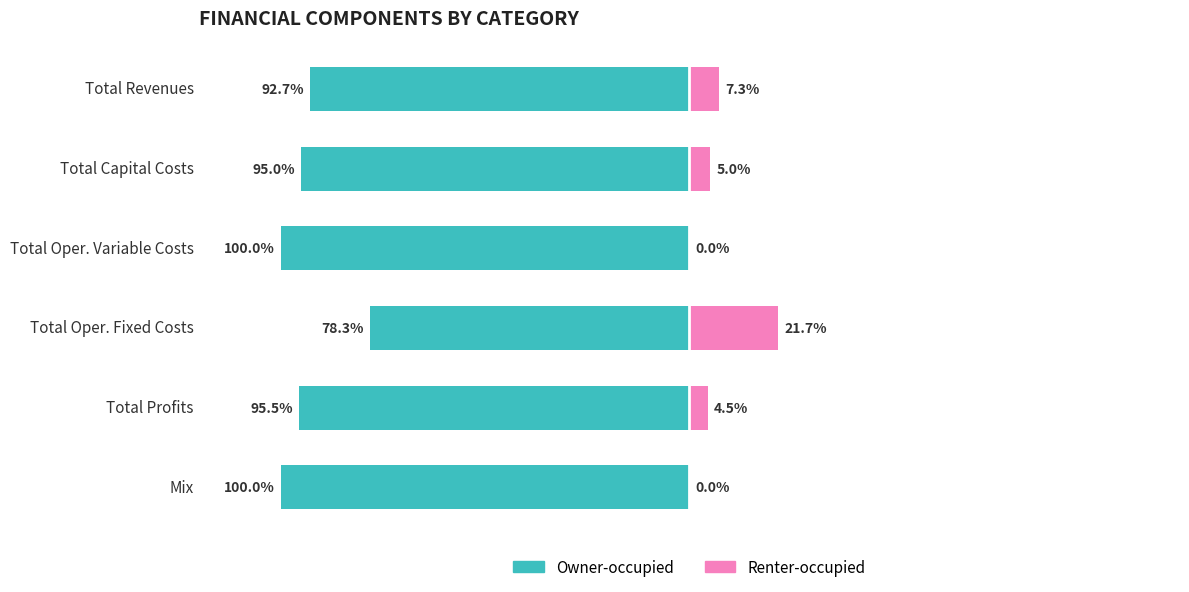

Which series changed the most between Total Capital Costs and Total Profits?

Owner-occupied